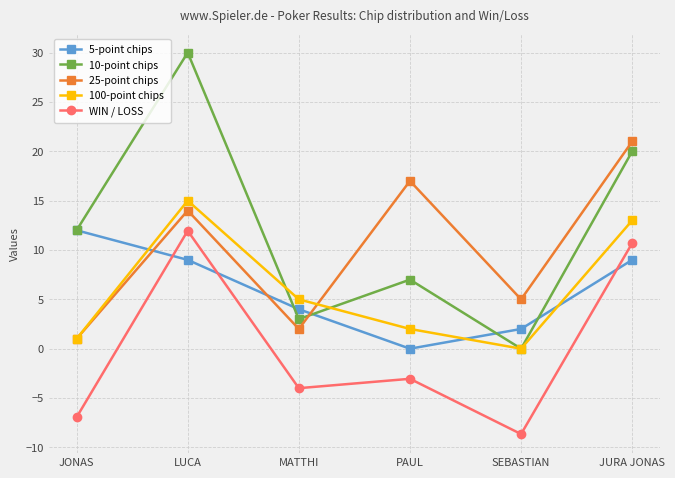

What are all the series names shown in the legend?

5-point chips, 10-point chips, 25-point chips, 100-point chips, WIN / LOSS